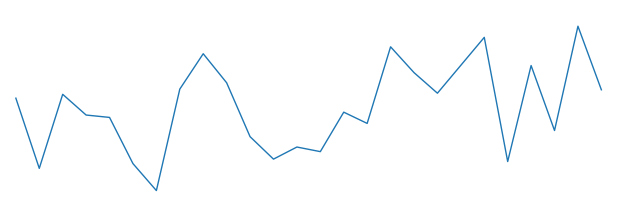

What is the value of the 3rd point from the left?

0.3